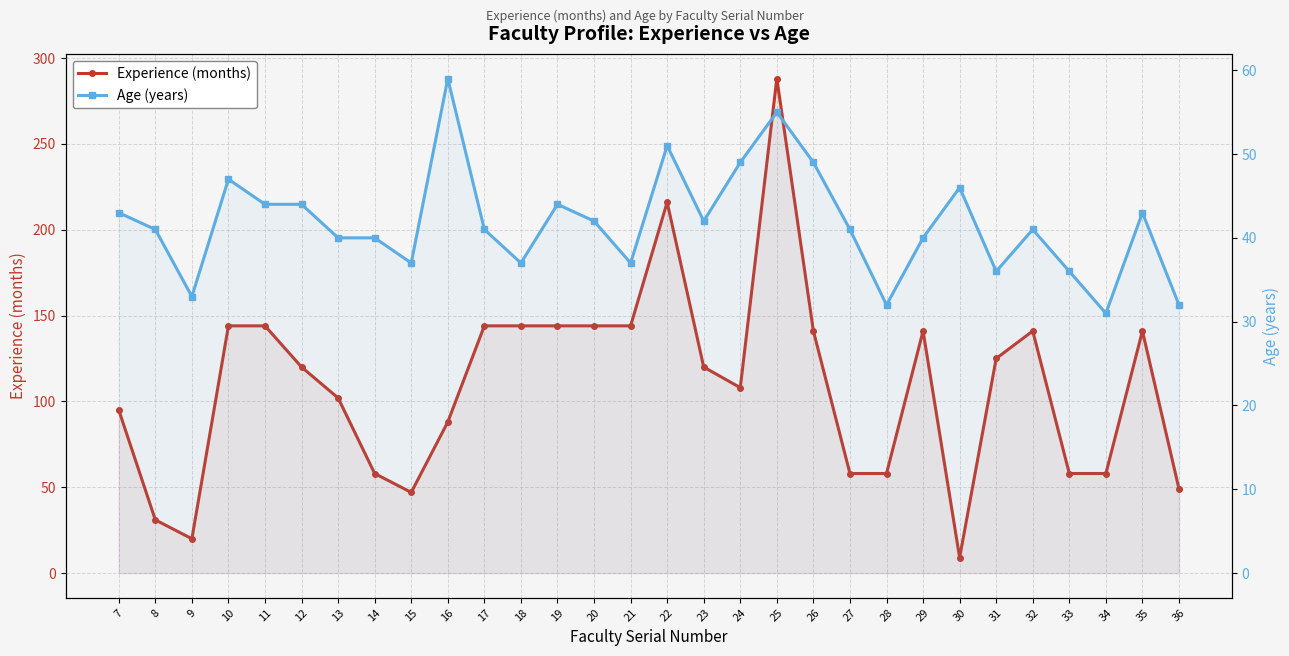

What is the approximate value of Experience (months) at 21, to the nearest 5?

145